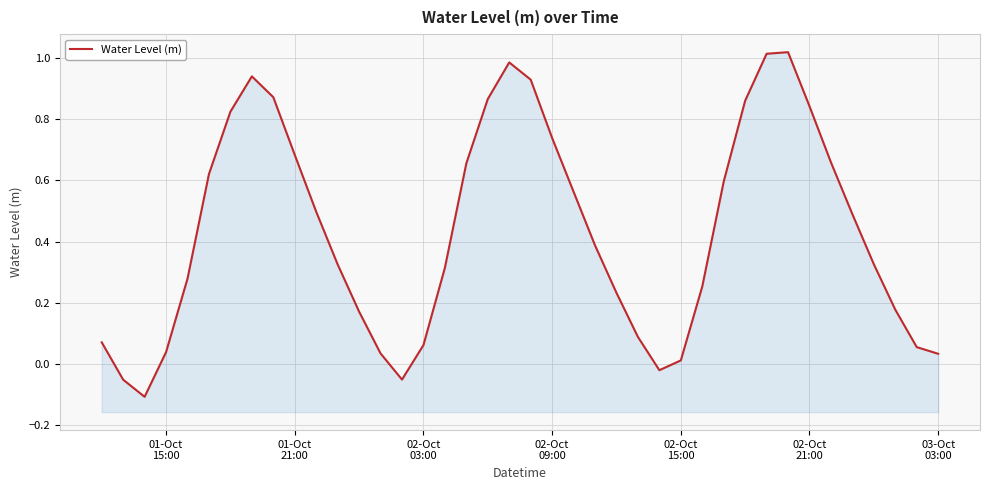

Reading right to left, what are all the values shown in this chart?

0.0	0.1	0.2	0.3	0.5	0.7	0.8	1.0	1.0	0.9	0.6	0.3	0.0	-0.0	0.1	0.2	0.4	0.6	0.7	0.9	1.0	0.9	0.7	0.3	0.1	-0.1	0.0	0.2	0.3	0.5	0.7	0.9	0.9	0.8	0.6	0.3	0.0	-0.1	-0.1	0.1